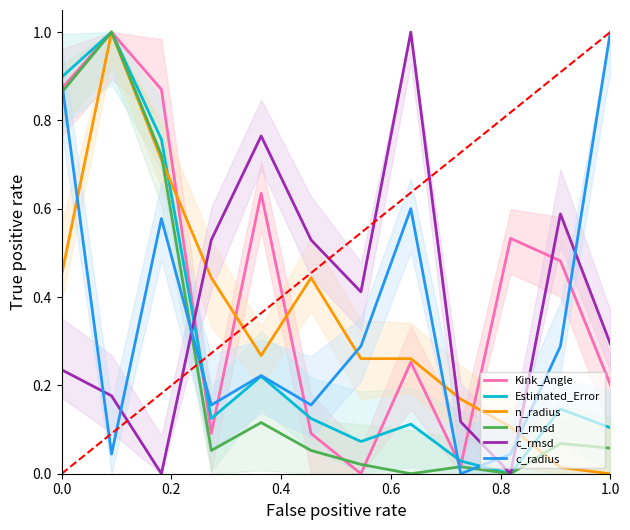

What is the average value of the n_rmsd series?

0.2